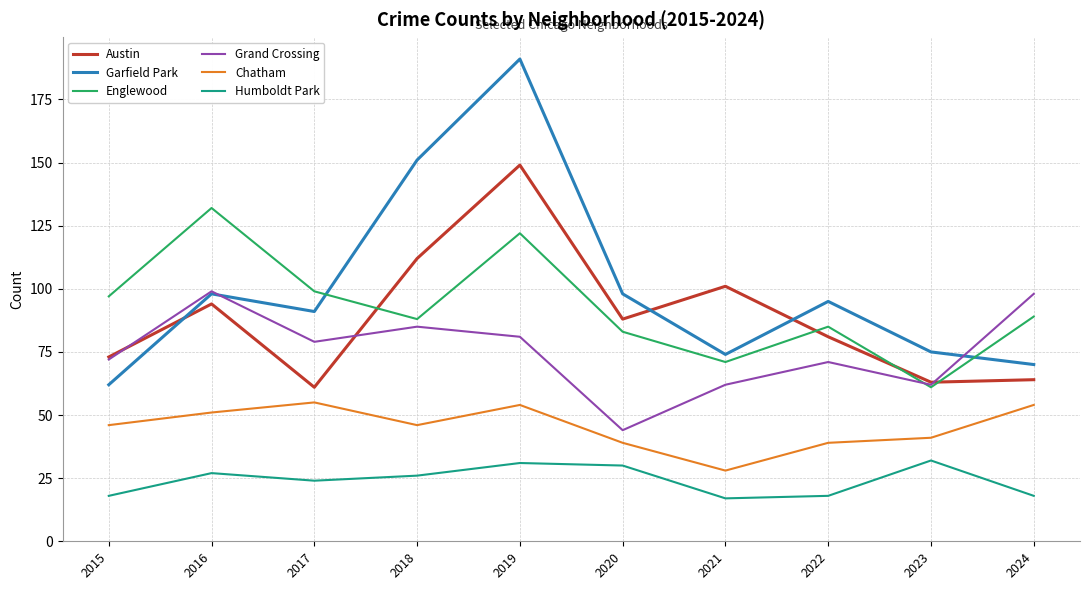

Reading left to right, what are all the values shown in this chart?

Austin: 73	94	61	112	149	88	101	81	63	64
Garfield Park: 62	98	91	151	191	98	74	95	75	70
Englewood: 97	132	99	88	122	83	71	85	61	89
Grand Crossing: 72	99	79	85	81	44	62	71	62	98
Chatham: 46	51	55	46	54	39	28	39	41	54
Humboldt Park: 18	27	24	26	31	30	17	18	32	18